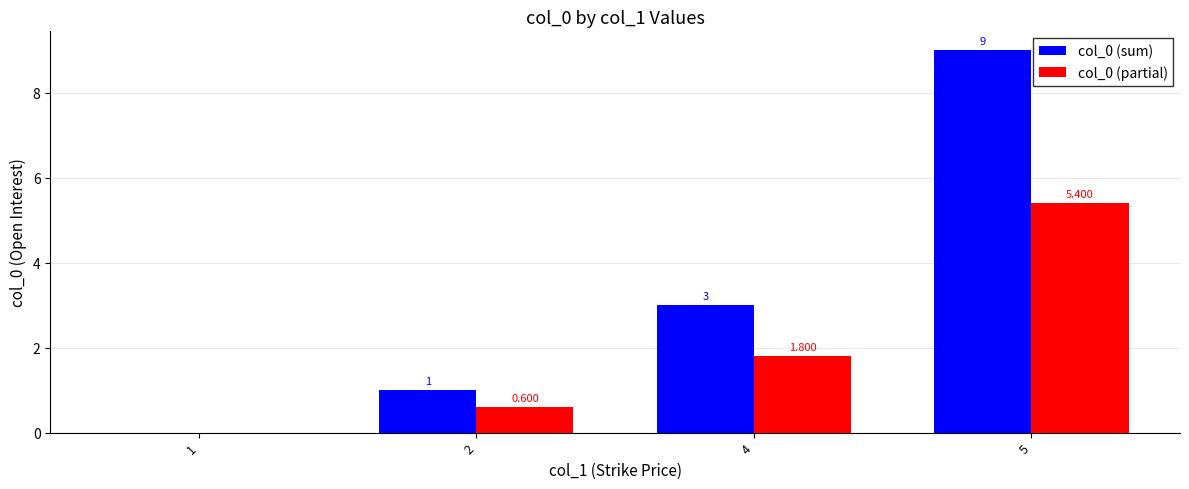

Which label corresponds to the smallest value in the chart?

1